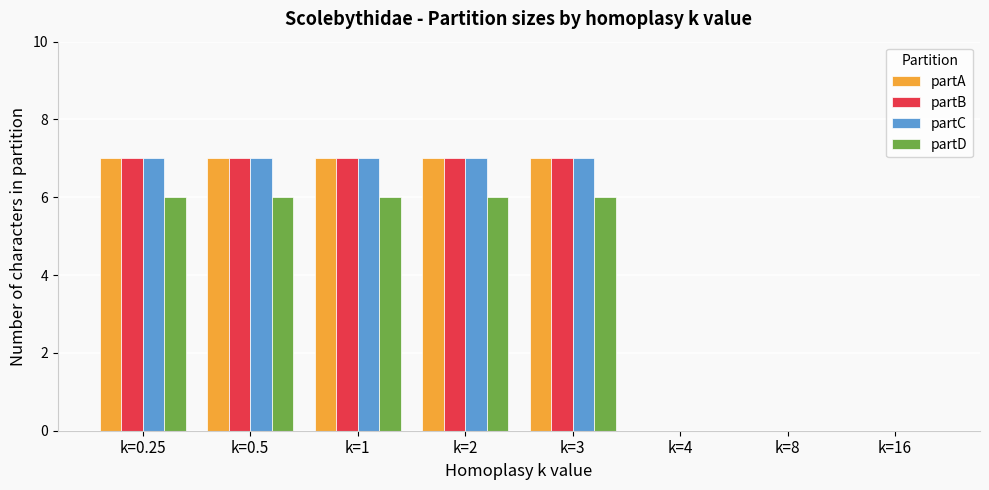

What are all the series names shown in the legend?

partA, partB, partC, partD